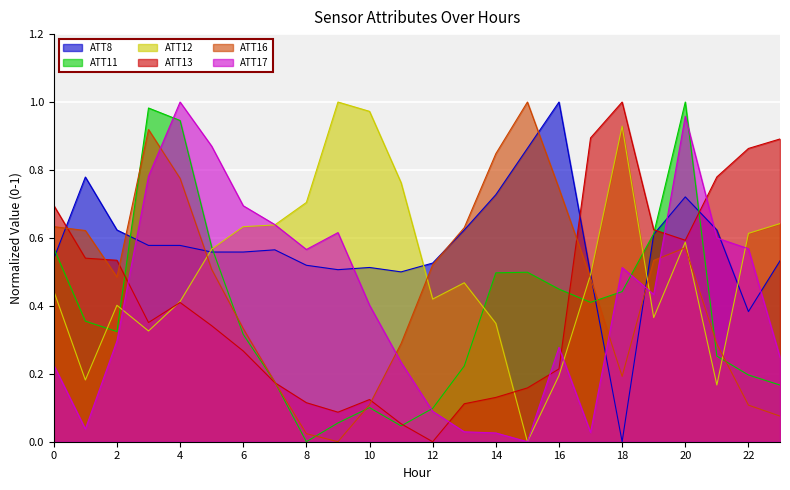

What is the difference between the highest and lowest values at 2?

0.3